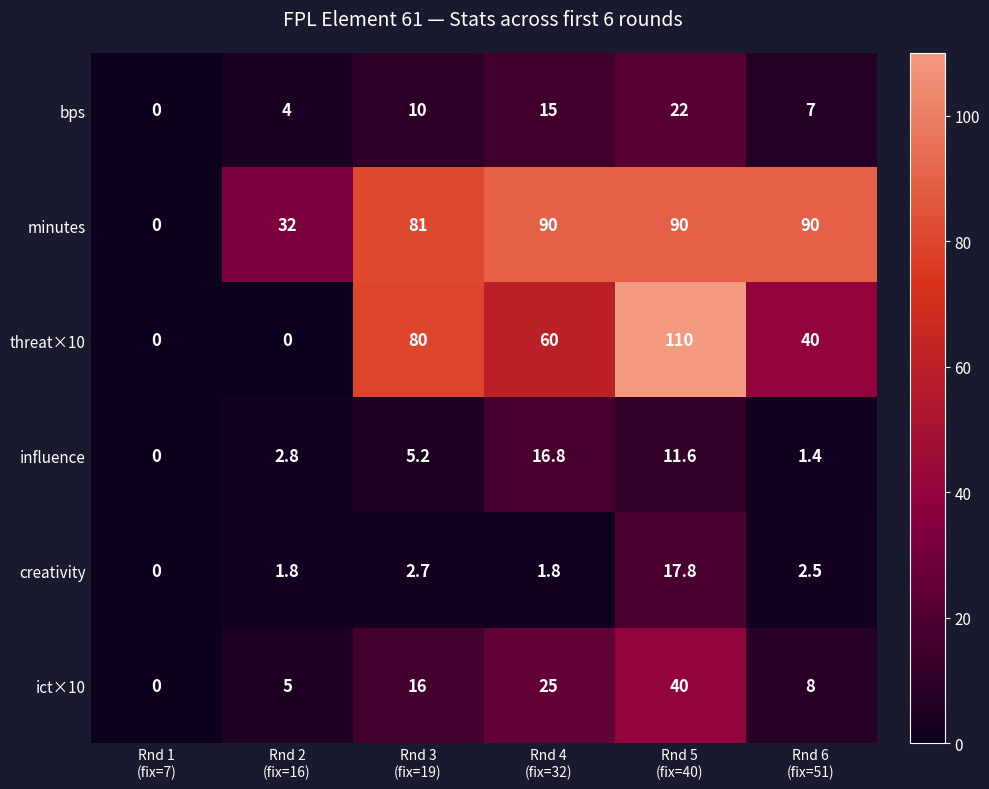

What is the spread (max minus min) of values at Rnd 4
(fix=32)?

88.2